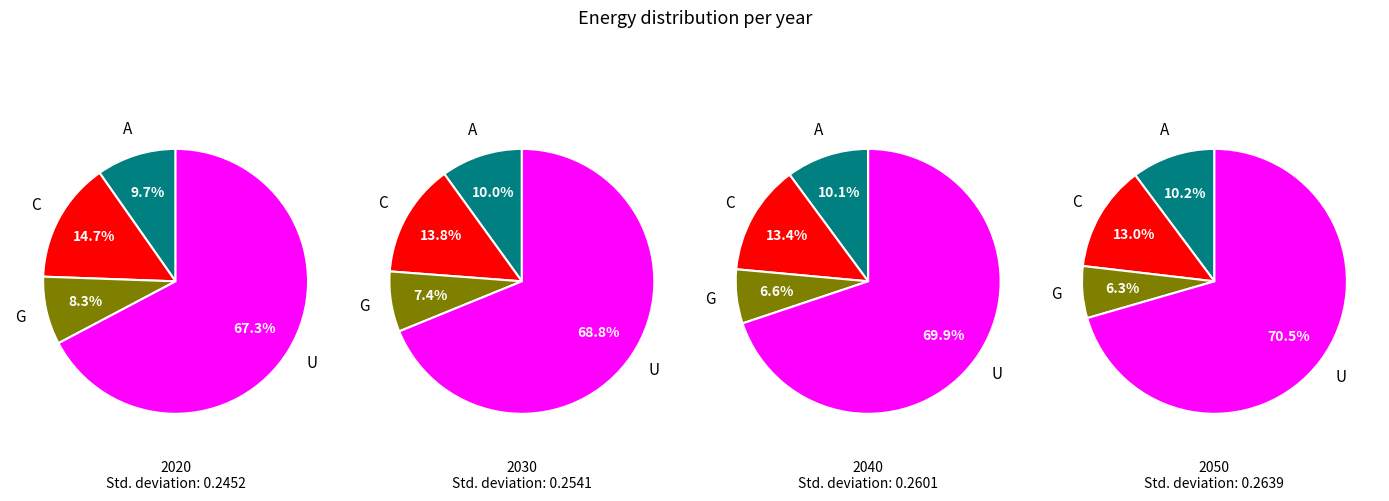

How much of the chart is everything except 2030?

75.5%